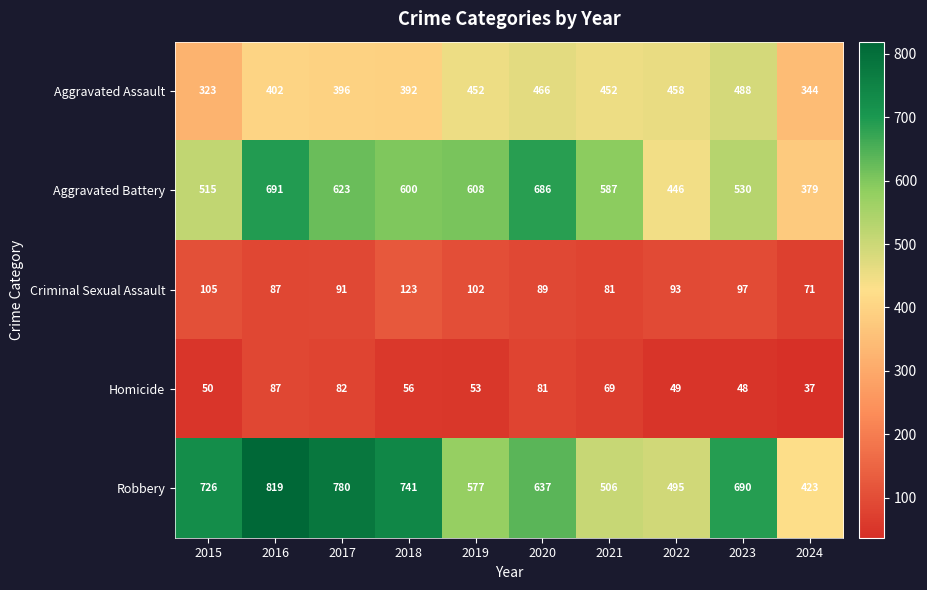

At which category is the sum across all series the highest?

2016